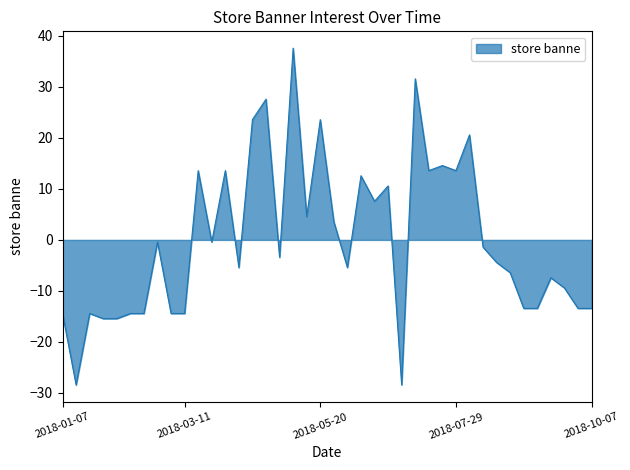

What is the difference between the maximum and minimum values?

66.0